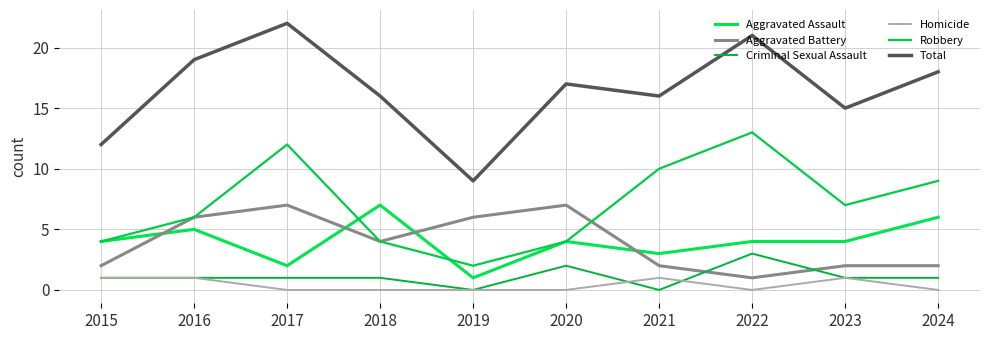

Where is Total nearest to the value 15?

2023